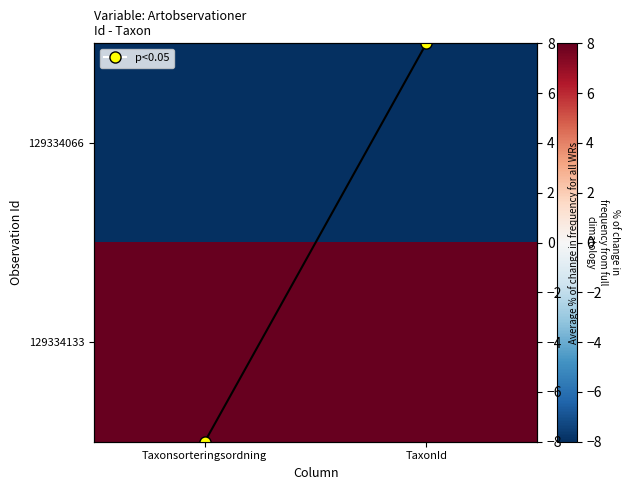

What is the lowest value of the 129334066 series?

-8